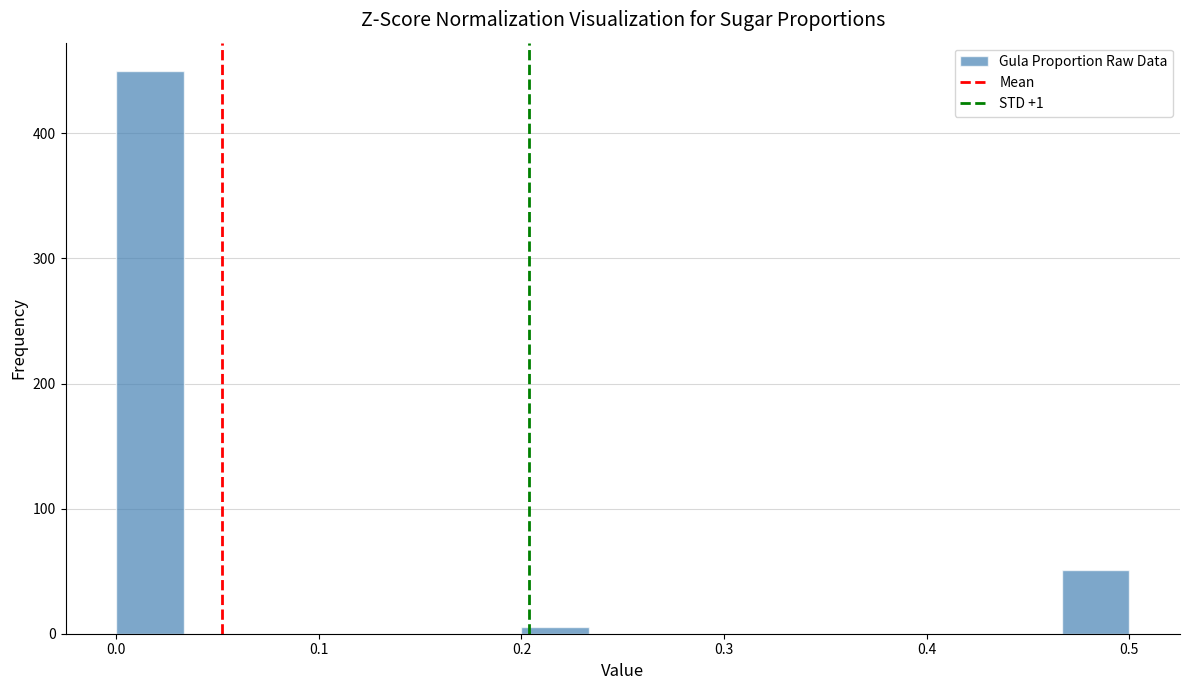

Around what value on the x-axis is the tallest bar? Give the approximate position of its centre, as read against the axis.

0.02